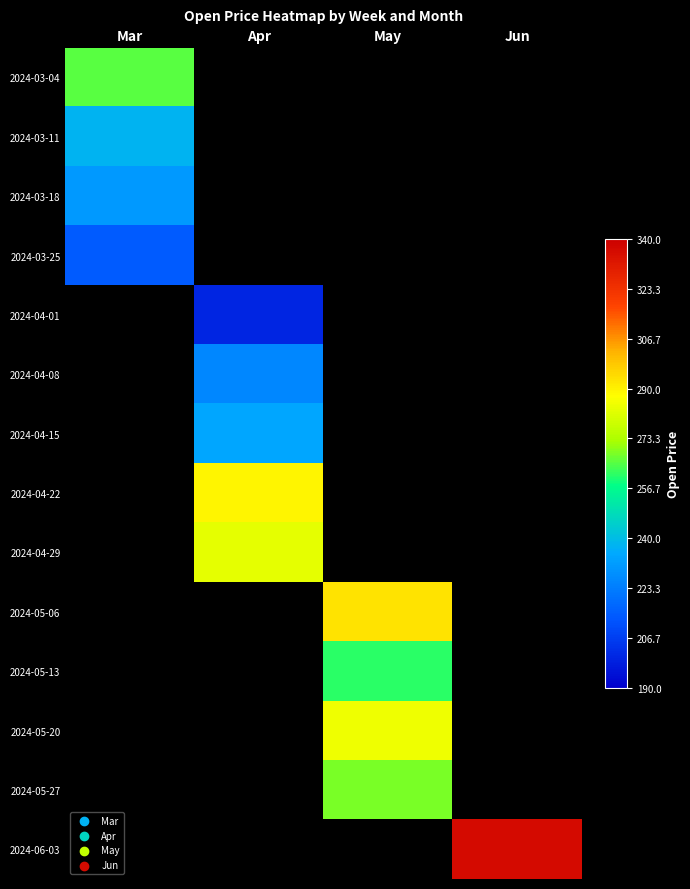

Which label corresponds to the largest value in the chart?

Jun